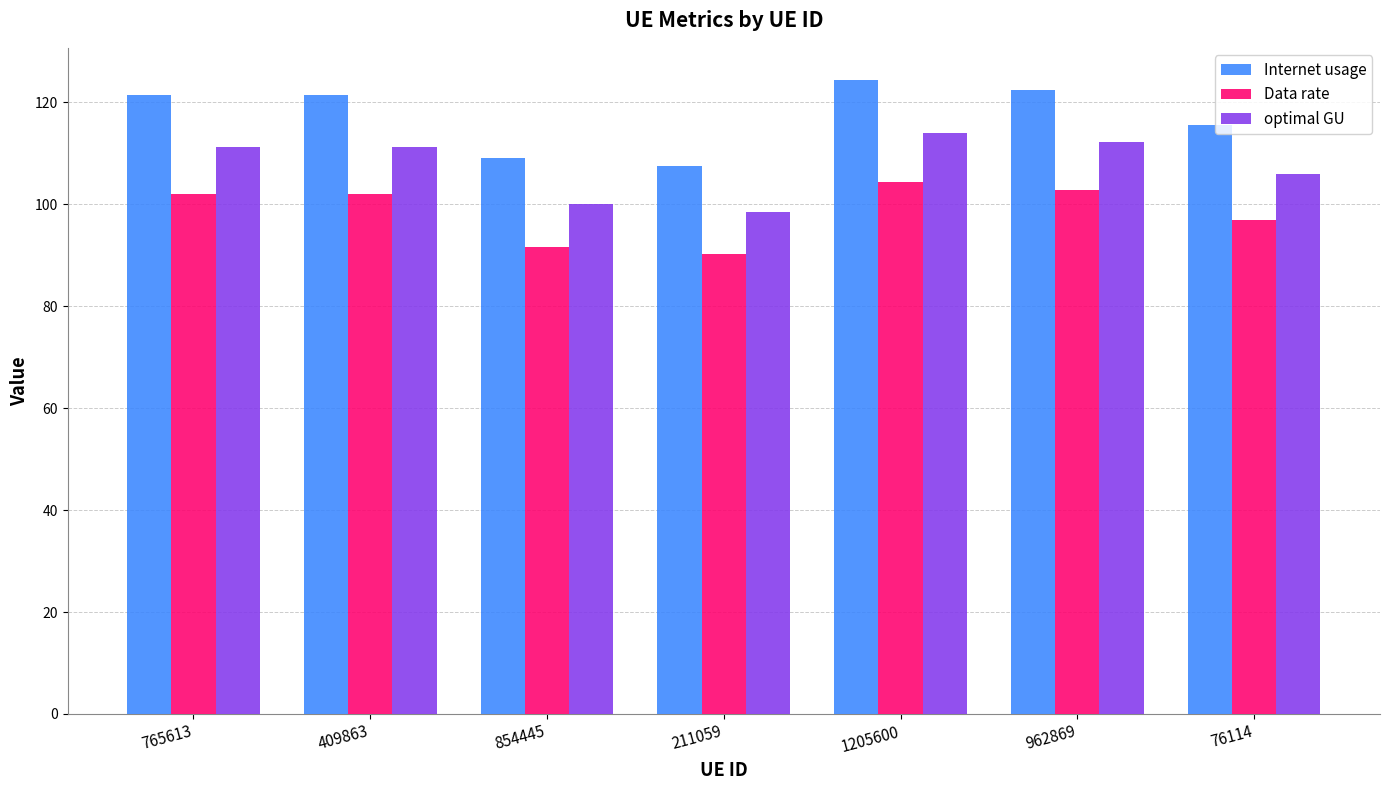

Rank the series by their maximum value, from lowest to highest.

Data rate, optimal GU, Internet usage